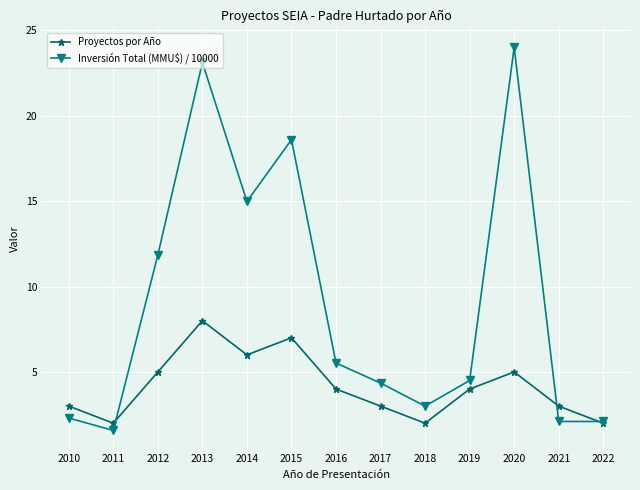

At how many categories does at least one series exceed 8?

5